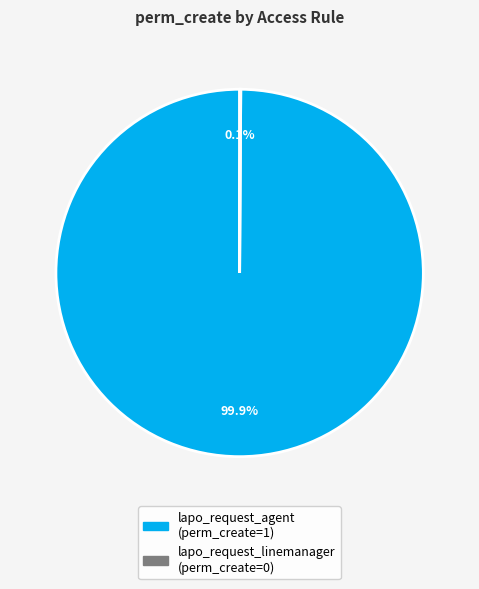

What is the largest slice in the pie chart?

lapo_request_agent